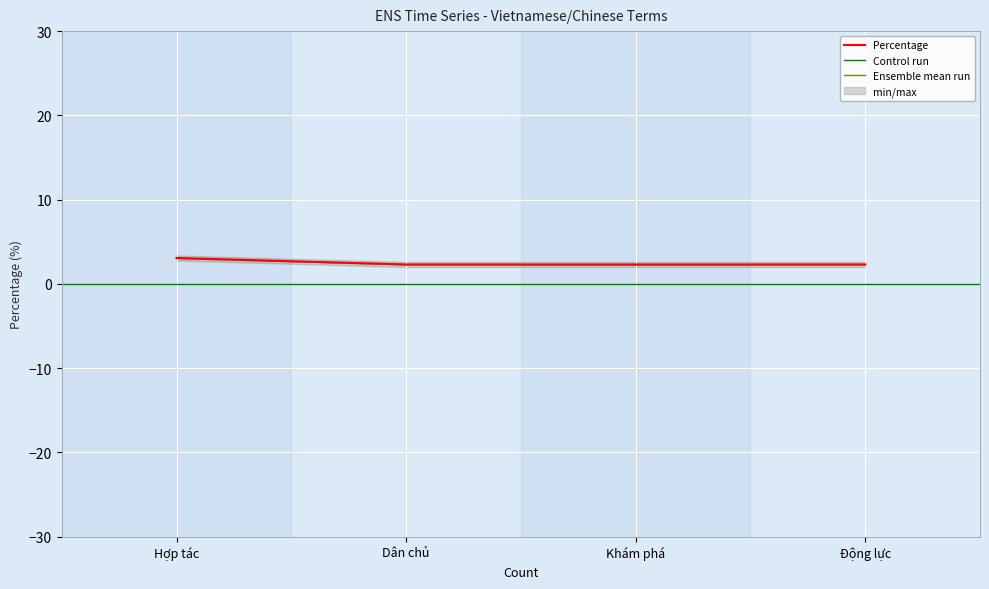

What is the sum of all values?

9.8